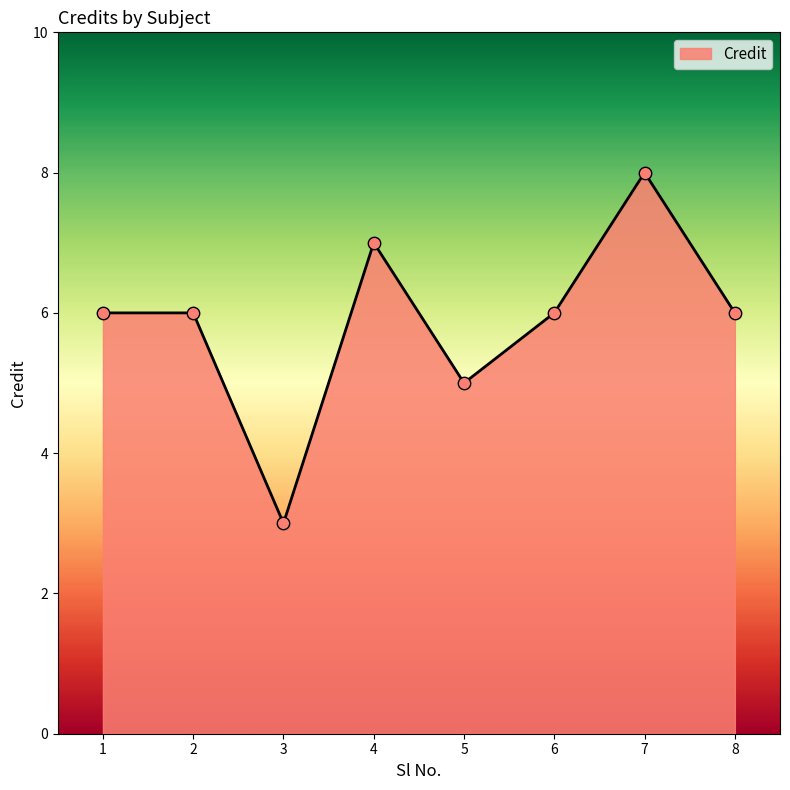

Between 1 and 3, which is larger?

1